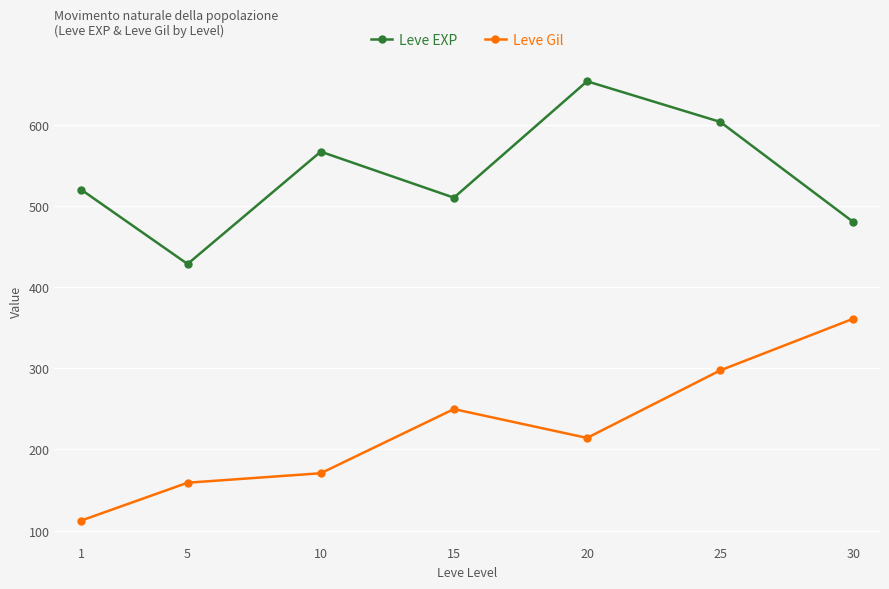

The value of Leve Gil at 15 is 249.7. True or false?

True